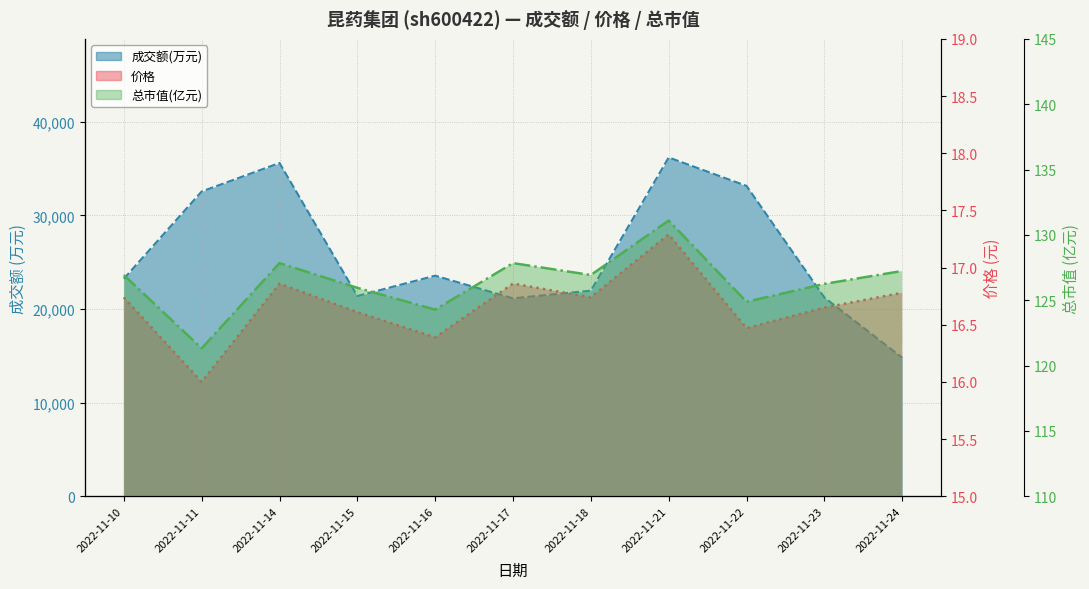

True or false: 总市值(亿元) and 成交额(万元) cross at least once.

False